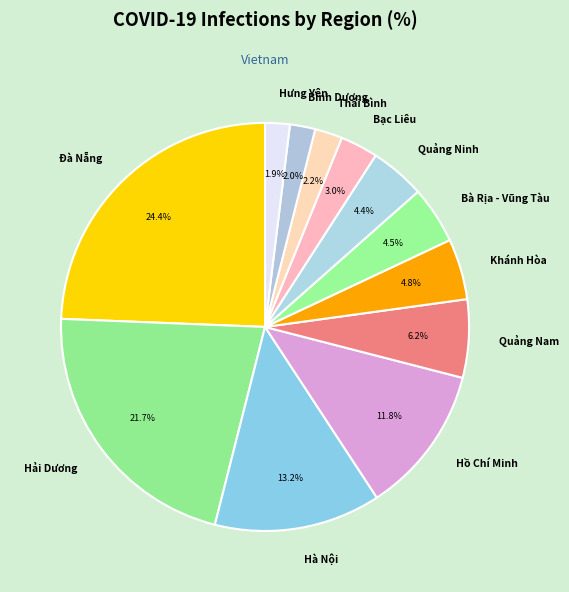

To the nearest percent, what is the difference between the largest and smallest slice percentages?

22%